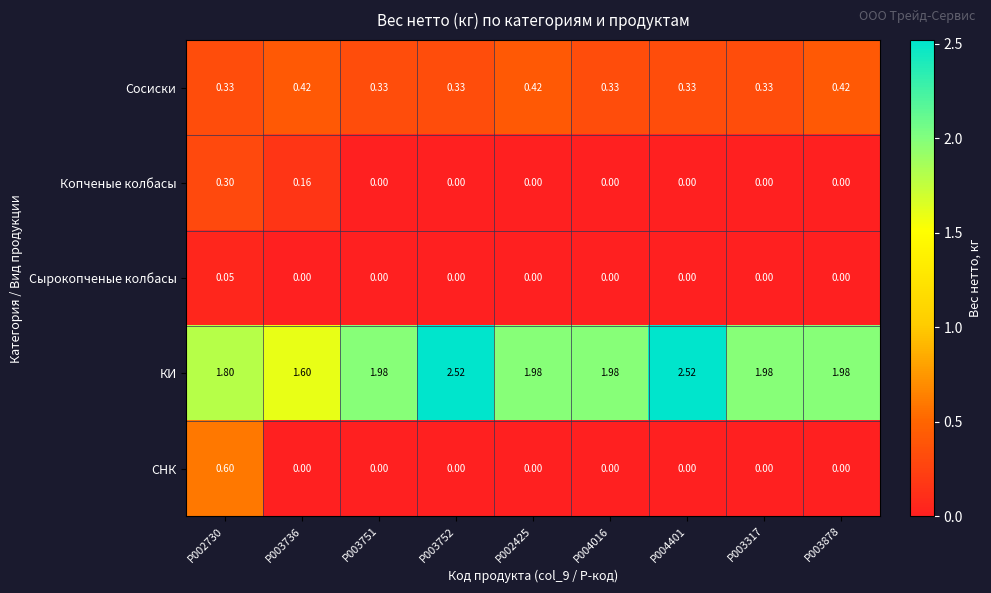

Is the value of КИ at P003736 greater than the value of СНК at P003317?

Yes